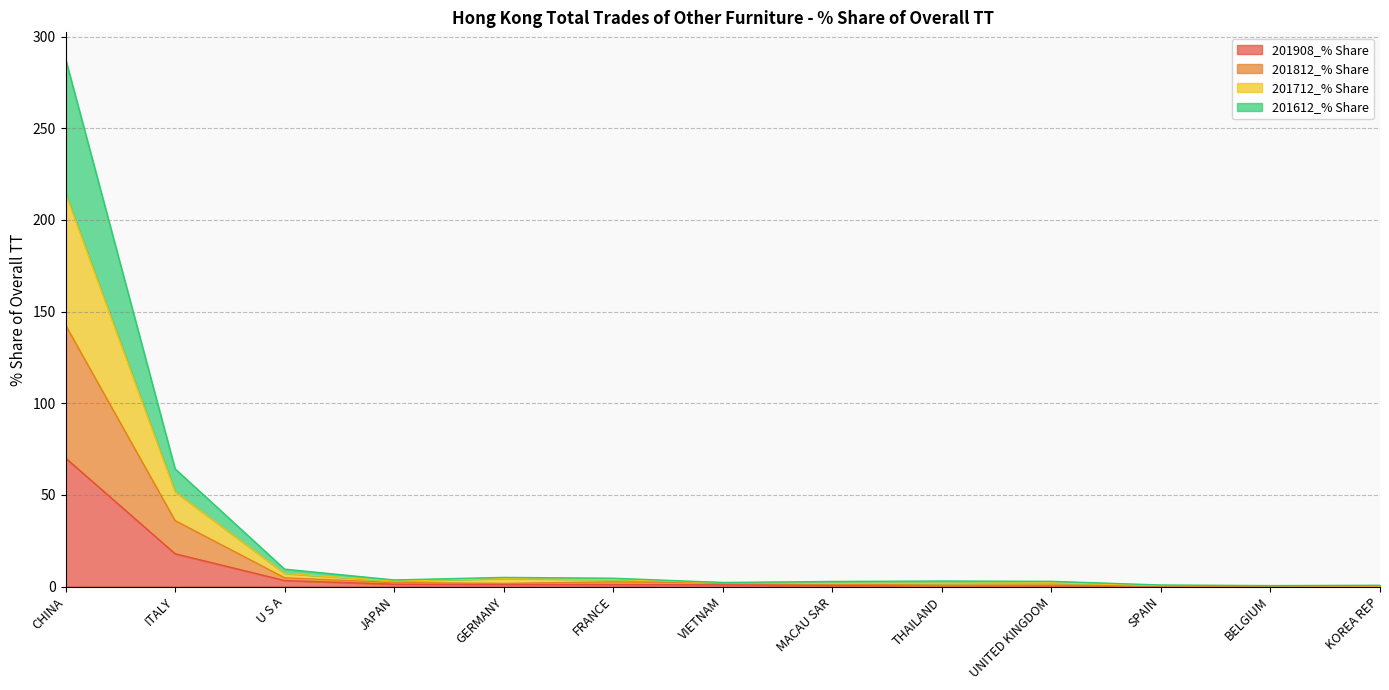

How many interior local valleys does the 201812_% Share series have?

2